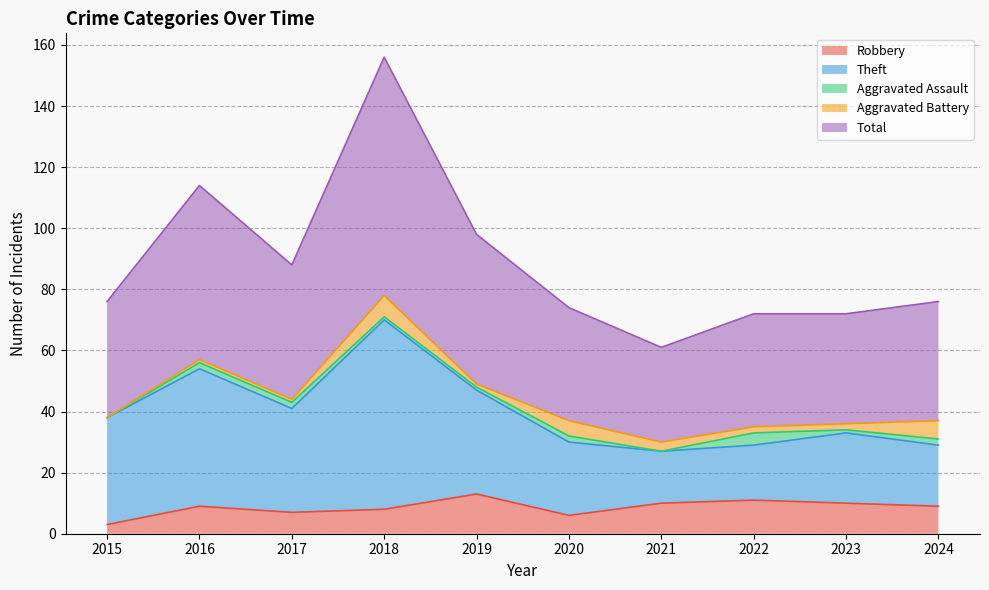

What is the difference between the second highest and second lowest values in the Total series?

42